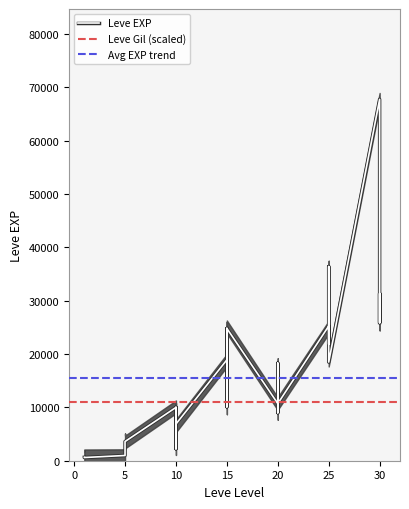

What is the value of the 34th point from the left?

67730